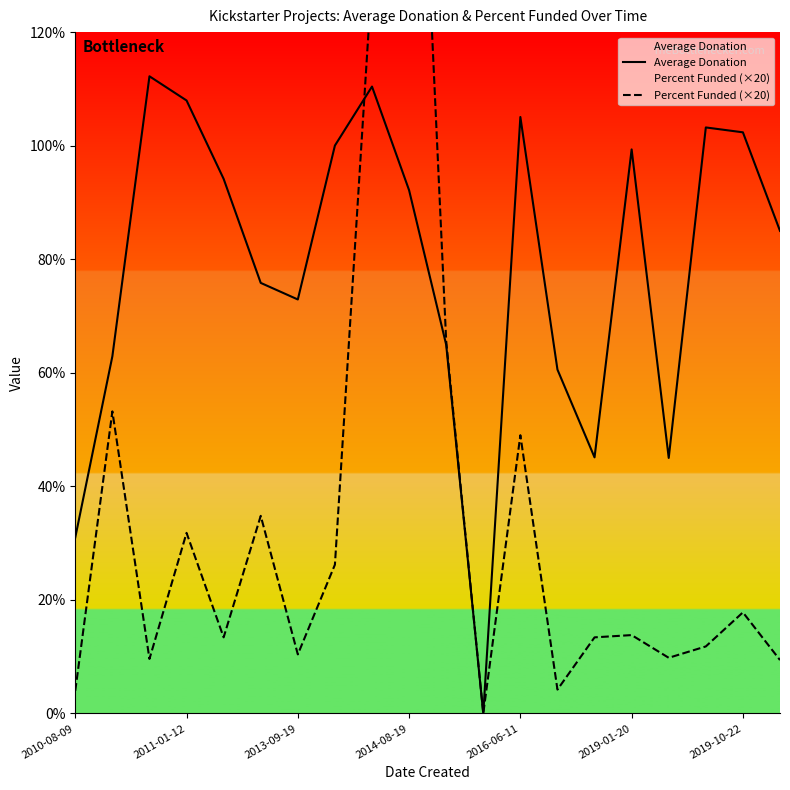

True or false: Average Donation and Percent Funded (×20) cross at least once.

True